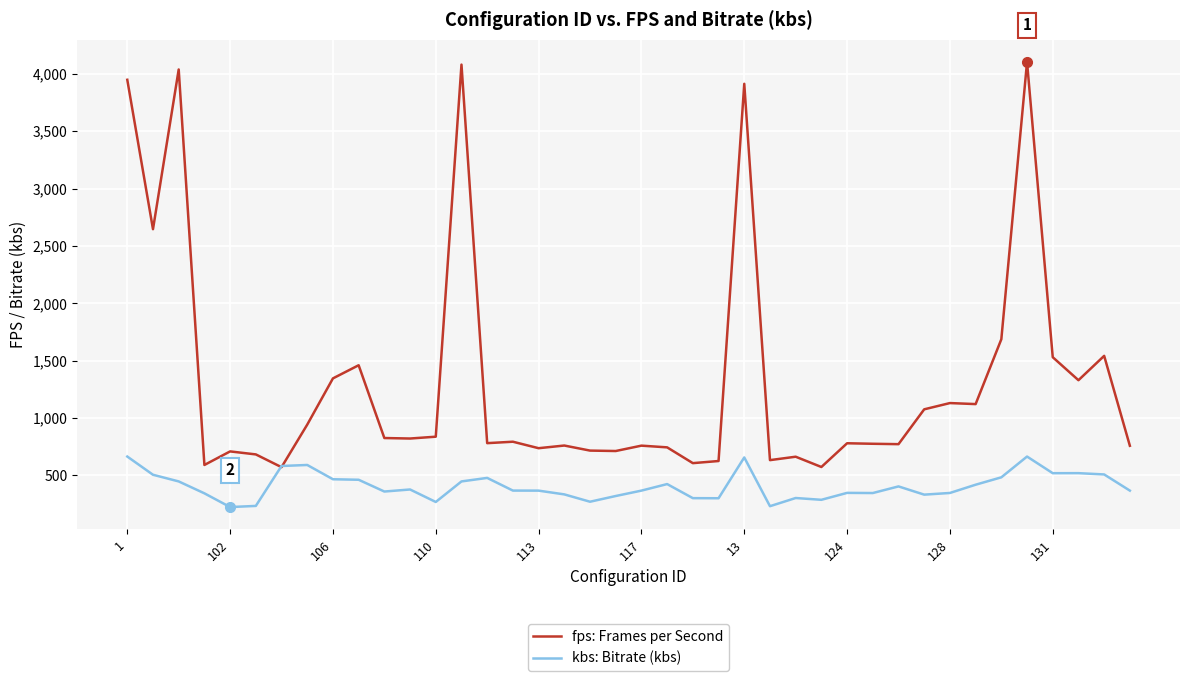

Which series has the widest spread of values?

fps: Frames per Second